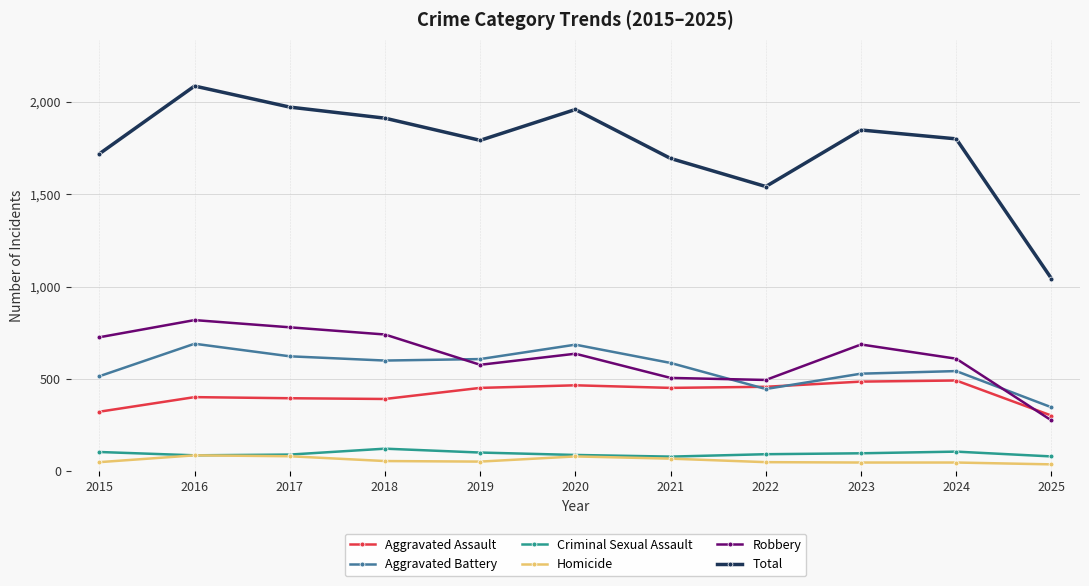

Where is the first local maximum for Robbery?

2016